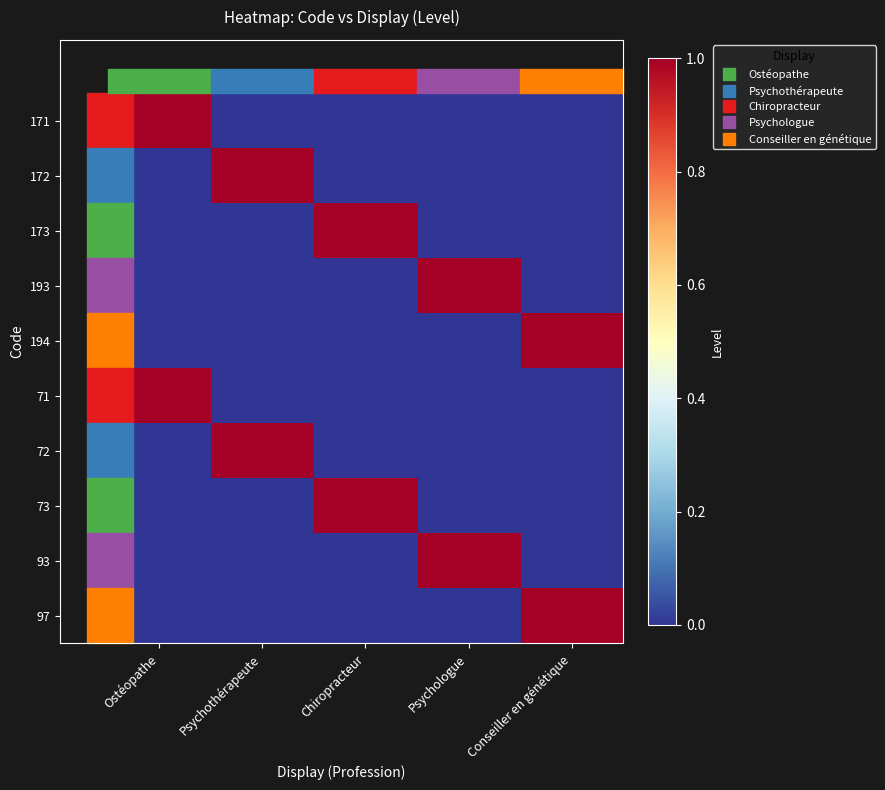

Which has a higher value, Psychologue or Psychothérapeute?

Psychologue